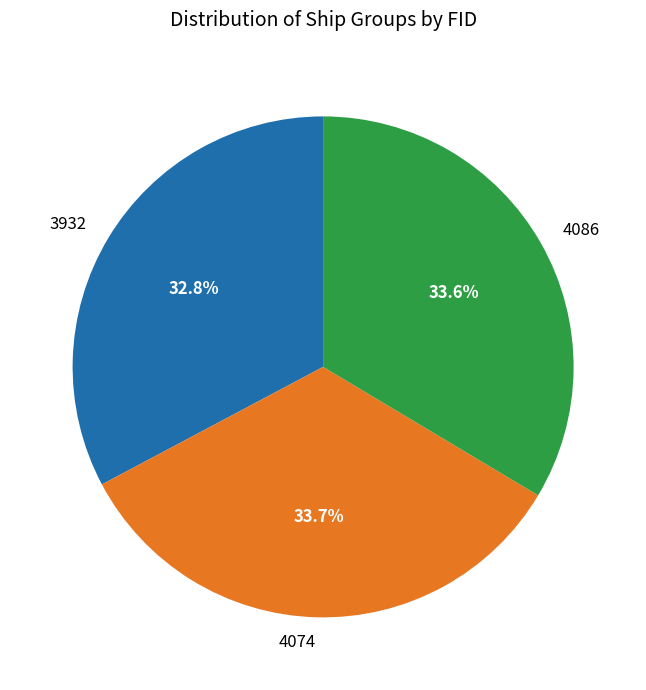

What portion of the pie excludes 4086?

66.4%